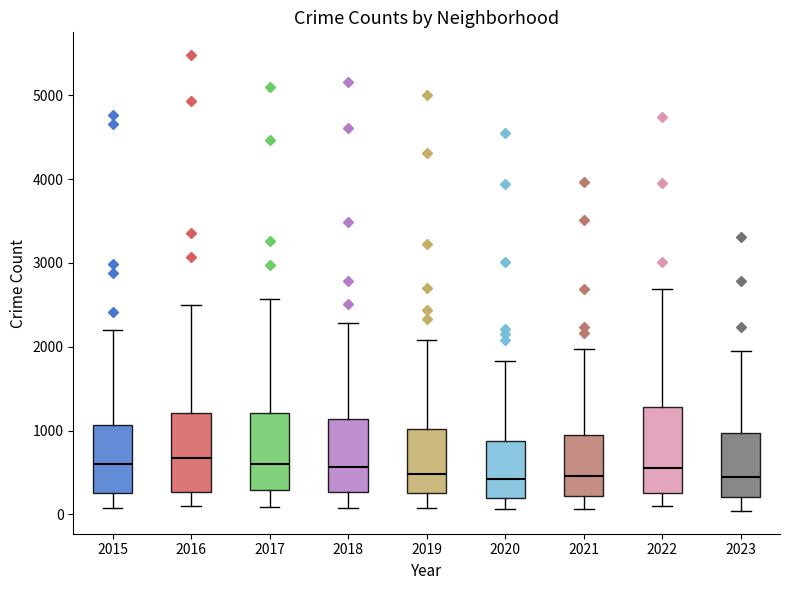

Where does the median line of the box at x = 2016 sit on the y-axis? The values are not printed on the chart, so give them approximately, as read against the axis.

700